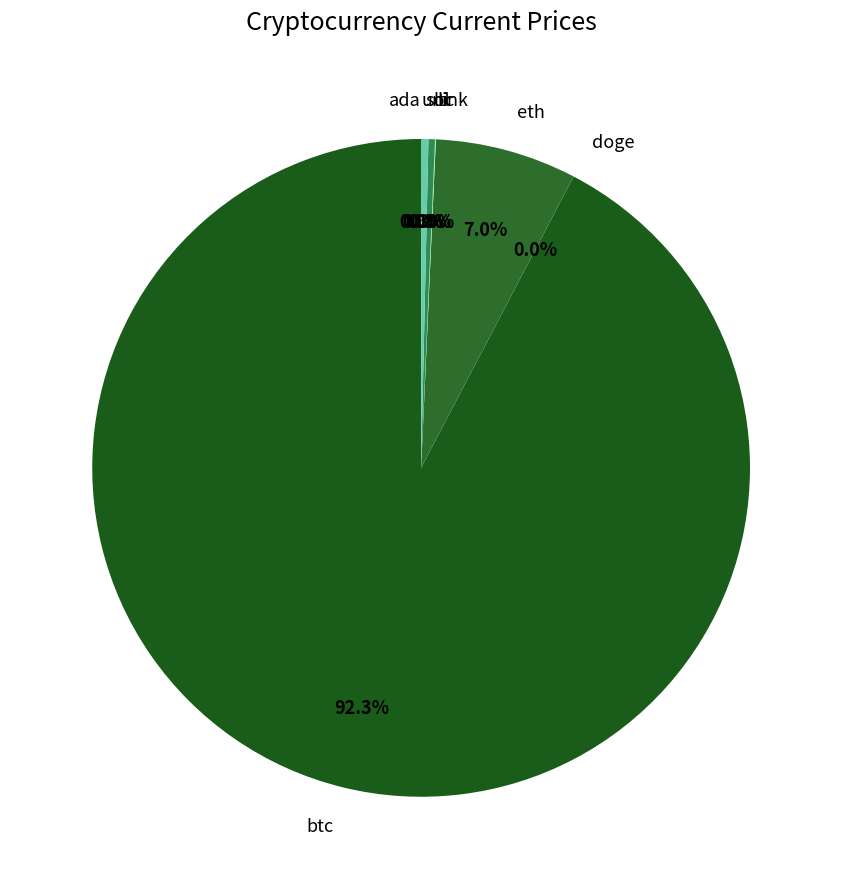

Which has a higher value, ltc or btc?

btc